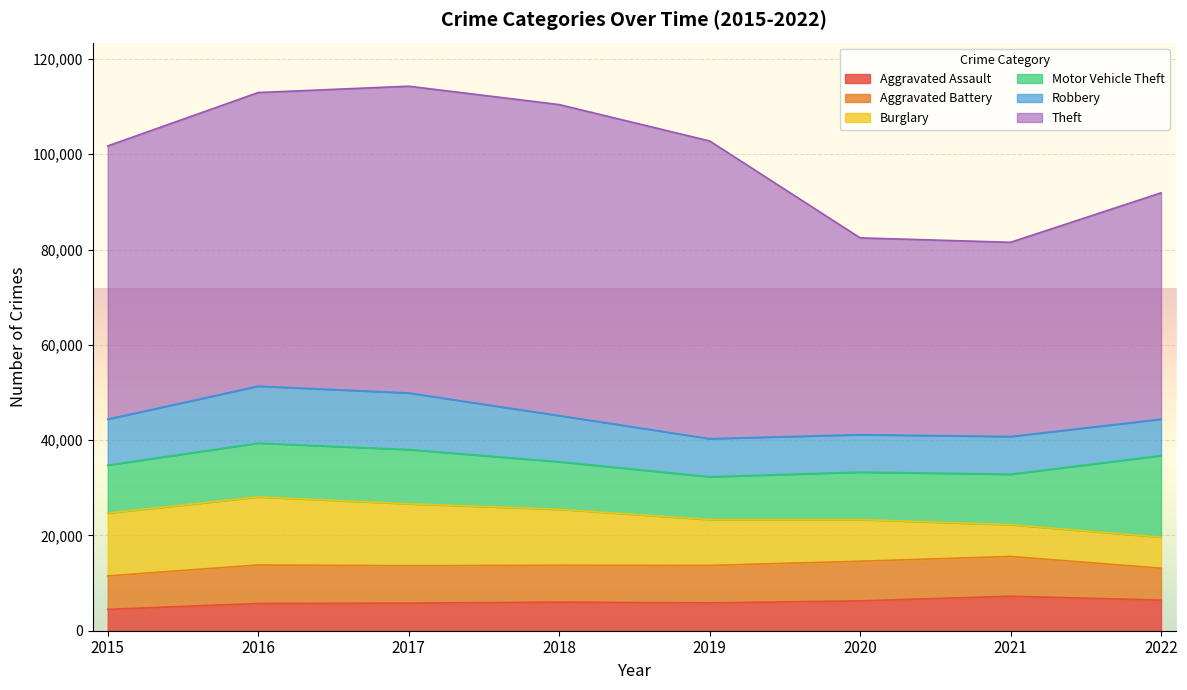

Reading right to left, list all the values displayed in this chart.

Aggravated Assault: 6418	7242	6263	5840	6001	5793	5712	4480
Aggravated Battery: 6698	8347	8319	7857	7735	7845	8085	7018
Burglary: 6525	6658	8755	9639	11746	13001	14289	13184
Motor Vehicle Theft: 17117	10595	9952	8977	9983	11380	11286	10068
Robbery: 7638	7919	7856	7994	9679	11880	11960	9638
Theft: 47504	40762	41304	62480	65282	64380	61618	57350